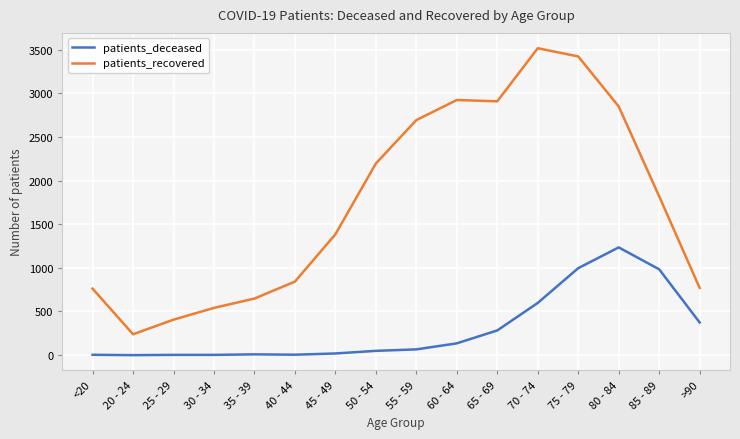

What is the spread (max minus min) of values at 65 - 69?

2624